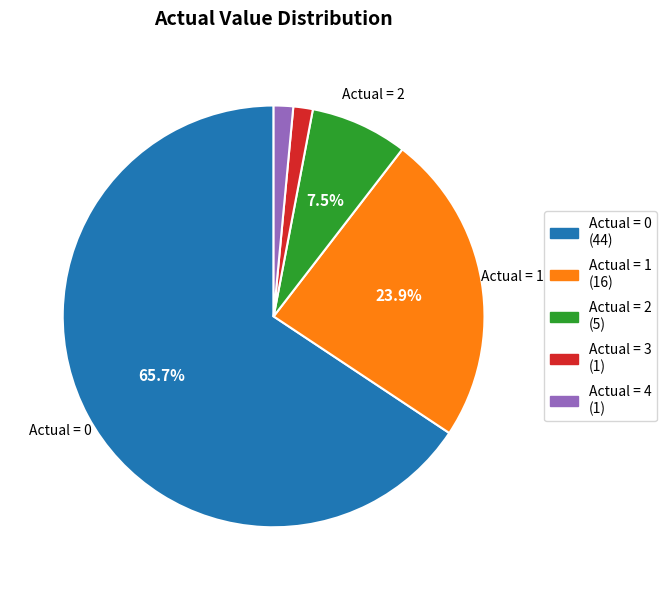

Count the number of slices in the pie.

5